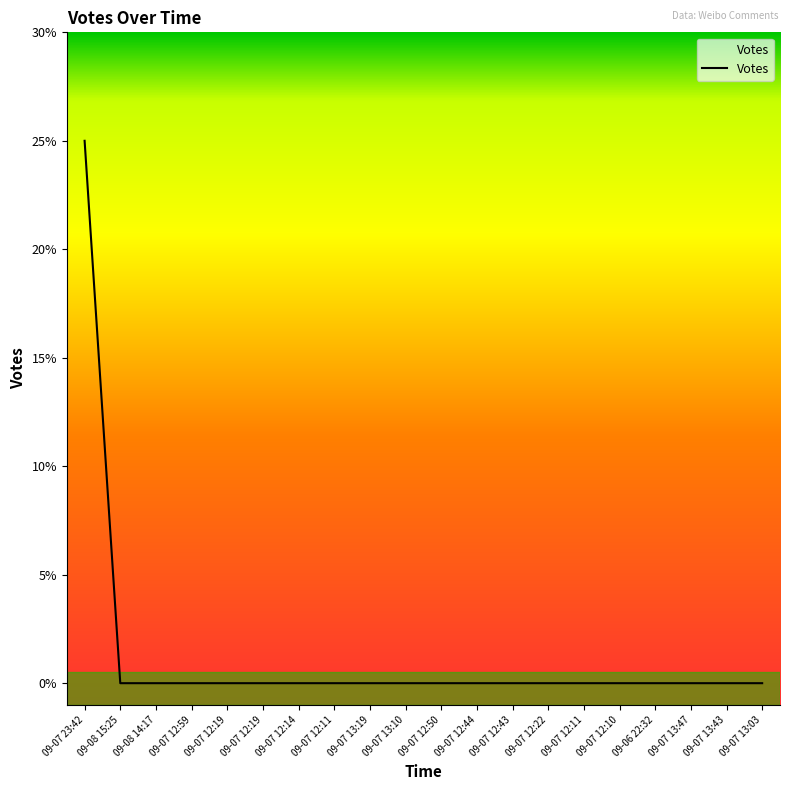

Does the chart display data point markers on the line(s)?

No